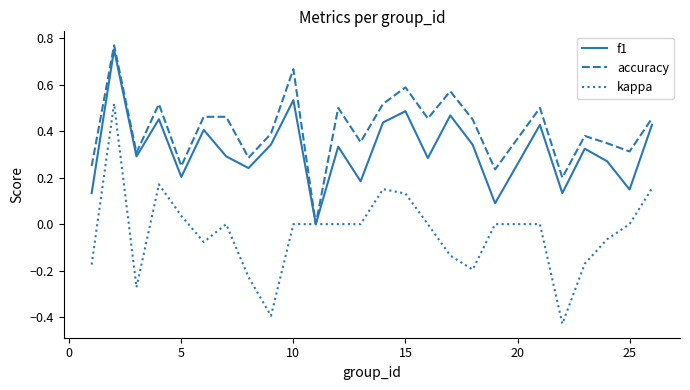

Count the accuracy values in the range 0 to 1.

25